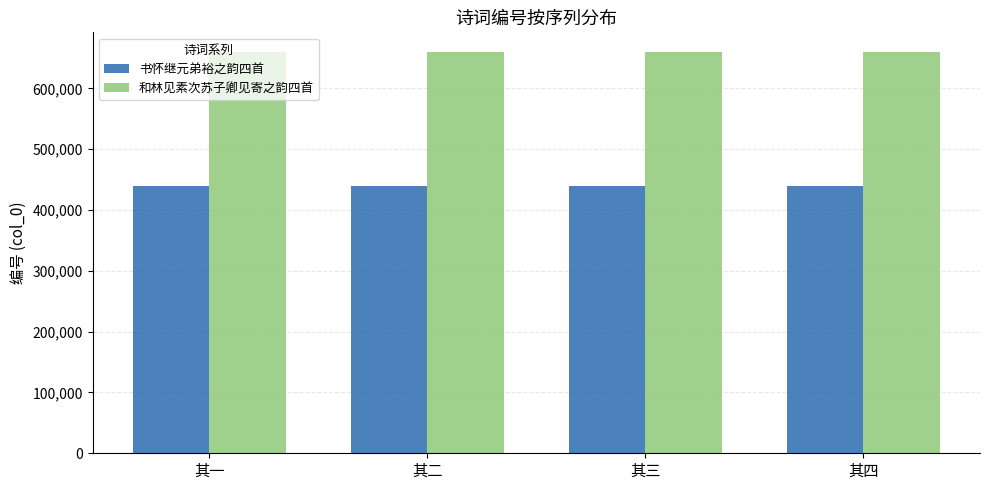

Is it true that 书怀继元弟裕之韵四首 equals 438597 at 其四?

True